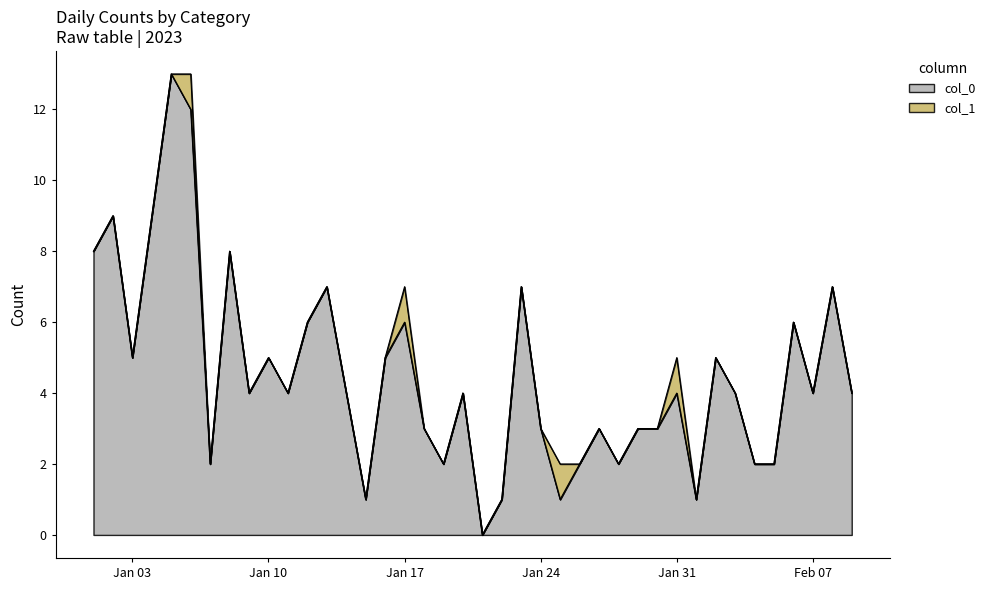

The chart shows a value of 8 at 2023-01-16. True or false?

False